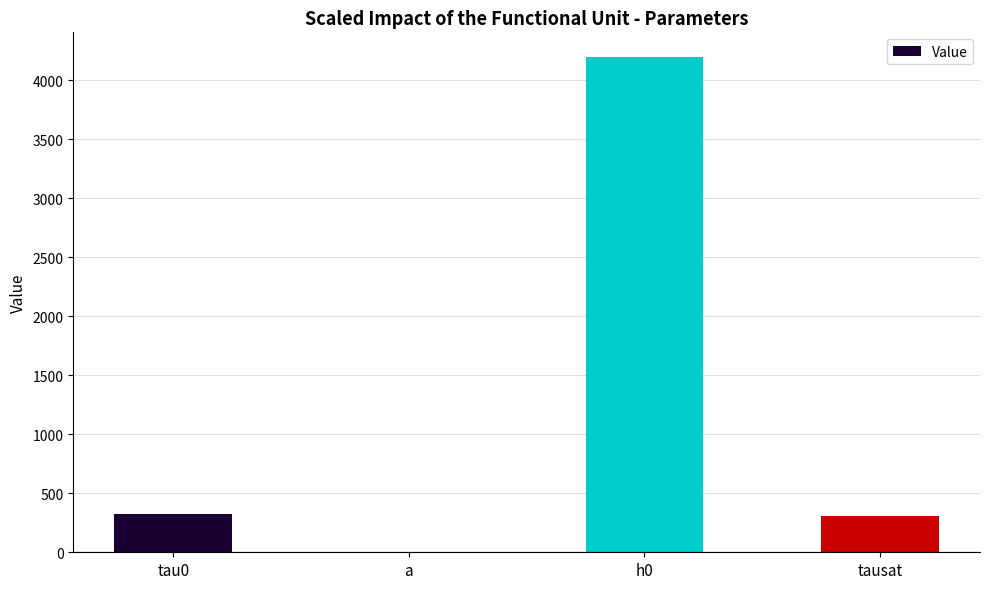

What is the ratio of the value at tau0 to the value at tausat?

1.1